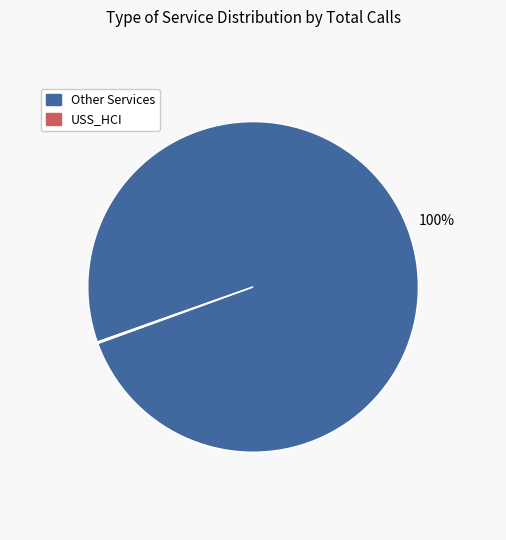

What is the majority slice?

Other Services